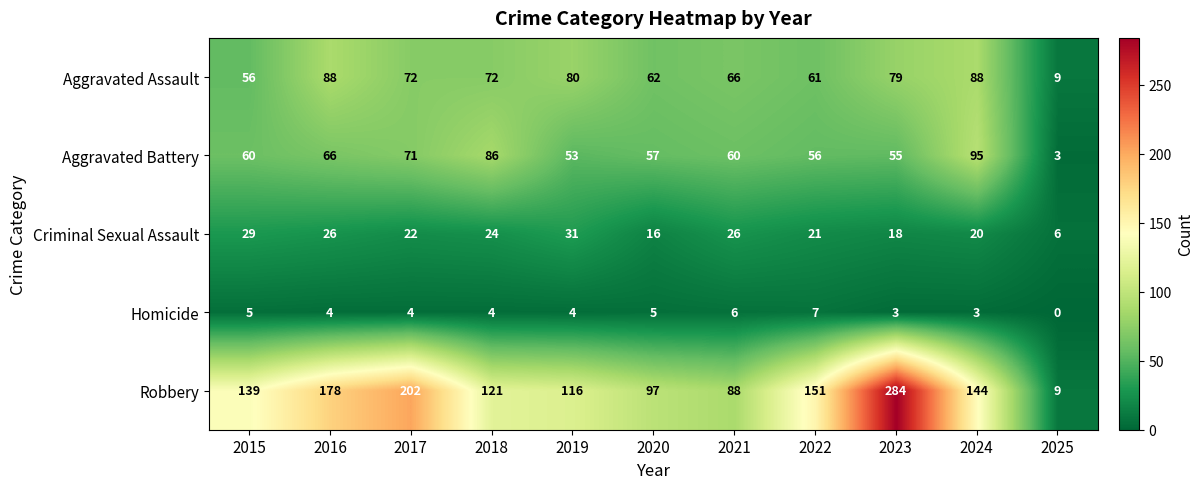

Which series has the largest total across all categories?

Robbery